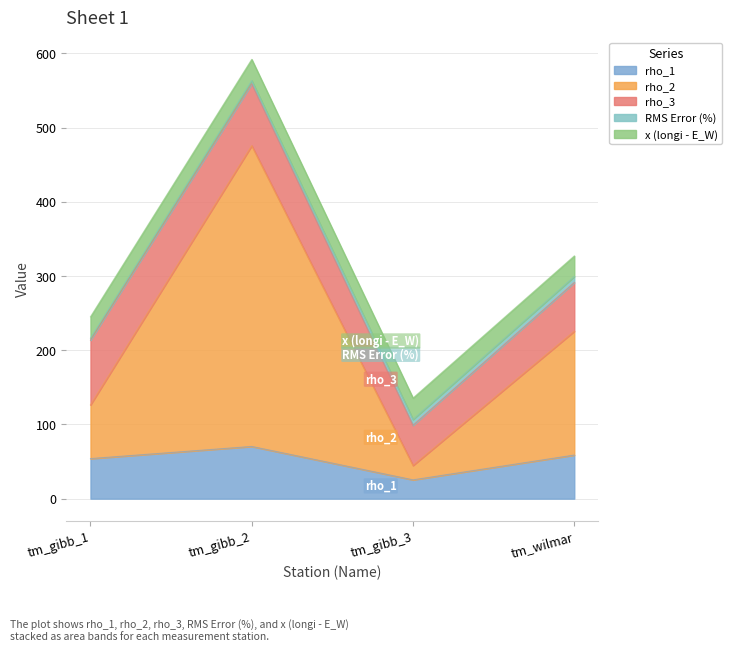

What is the label of the 4th point from the right?

tm_gibb_1